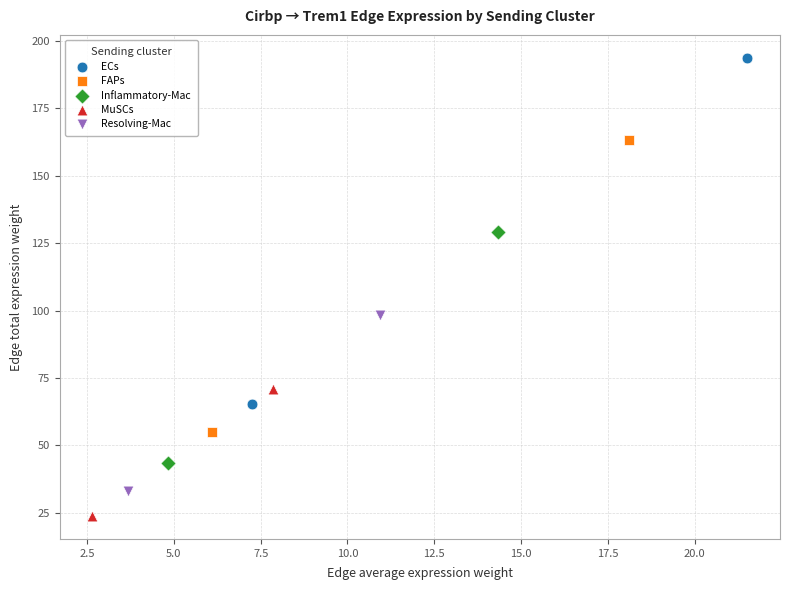

What are all the series names shown in the legend?

ECs, FAPs, Inflammatory-Mac, MuSCs, Resolving-Mac